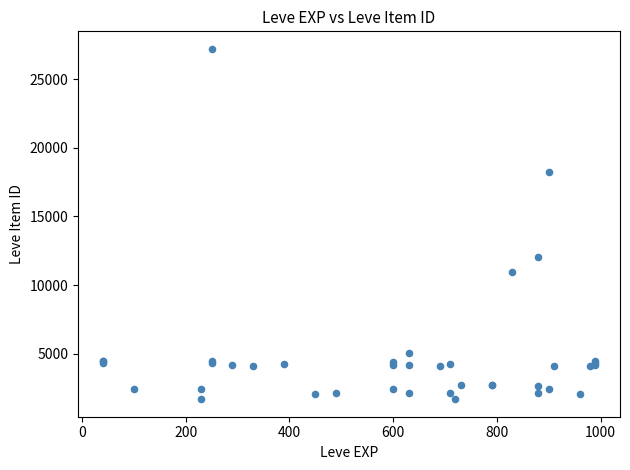

What Y value in the scatter plot is closest to 14448?

12018